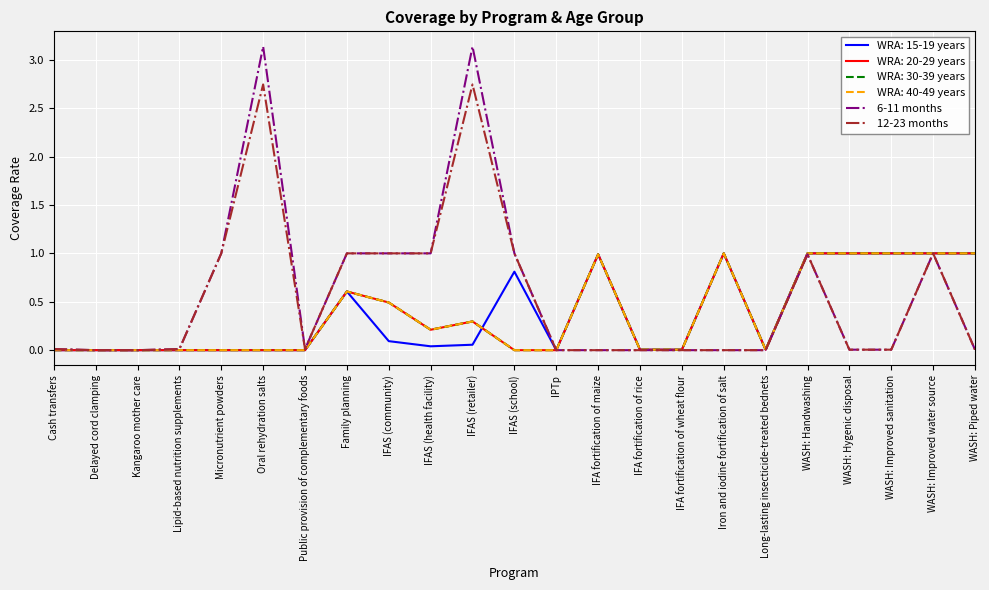

What is the greatest value displayed?

3.1